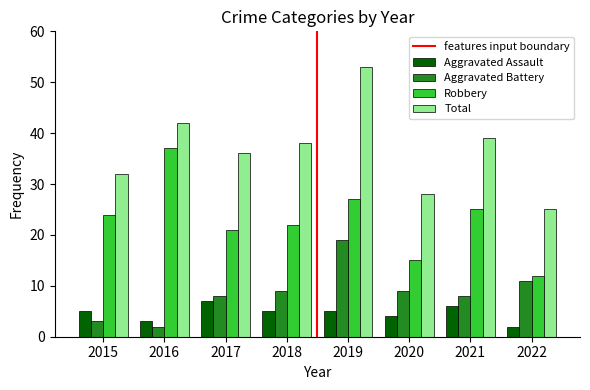

Reading left to right, list all the values displayed in this chart.

Aggravated Assault: 5	3	7	5	5	4	6	2
Aggravated Battery: 3	2	8	9	19	9	8	11
Robbery: 24	37	21	22	27	15	25	12
Total: 32	42	36	38	53	28	39	25